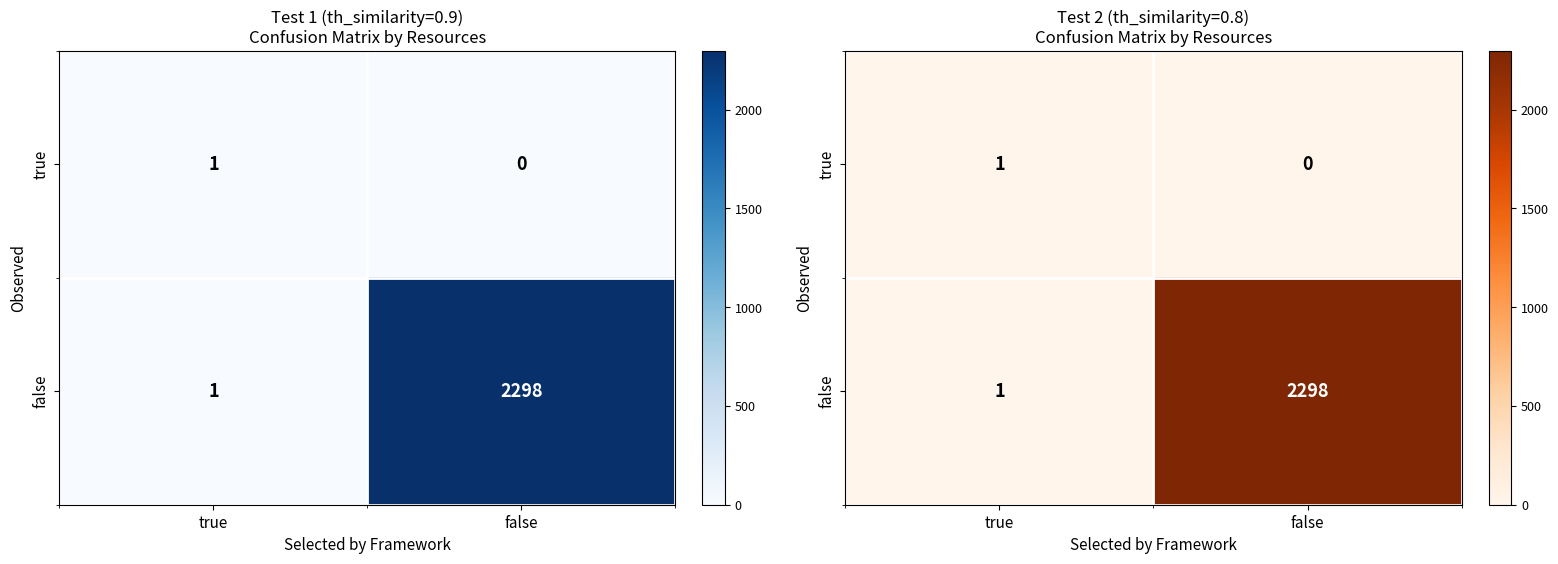

What is the difference between the maximum and minimum values in the true series?

1